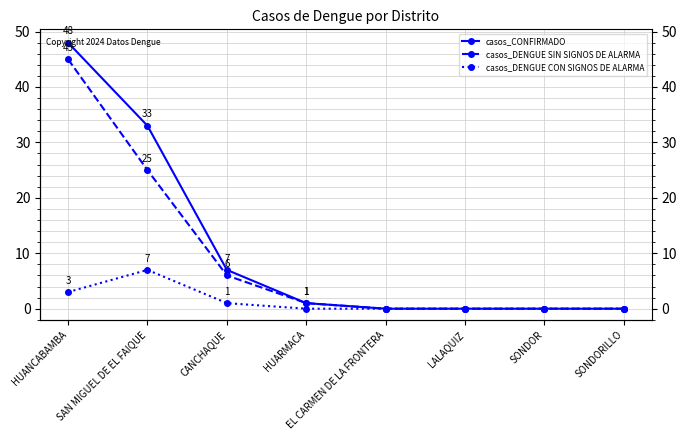

How many values in the casos_DENGUE CON SIGNOS DE ALARMA series exceed 0?

3